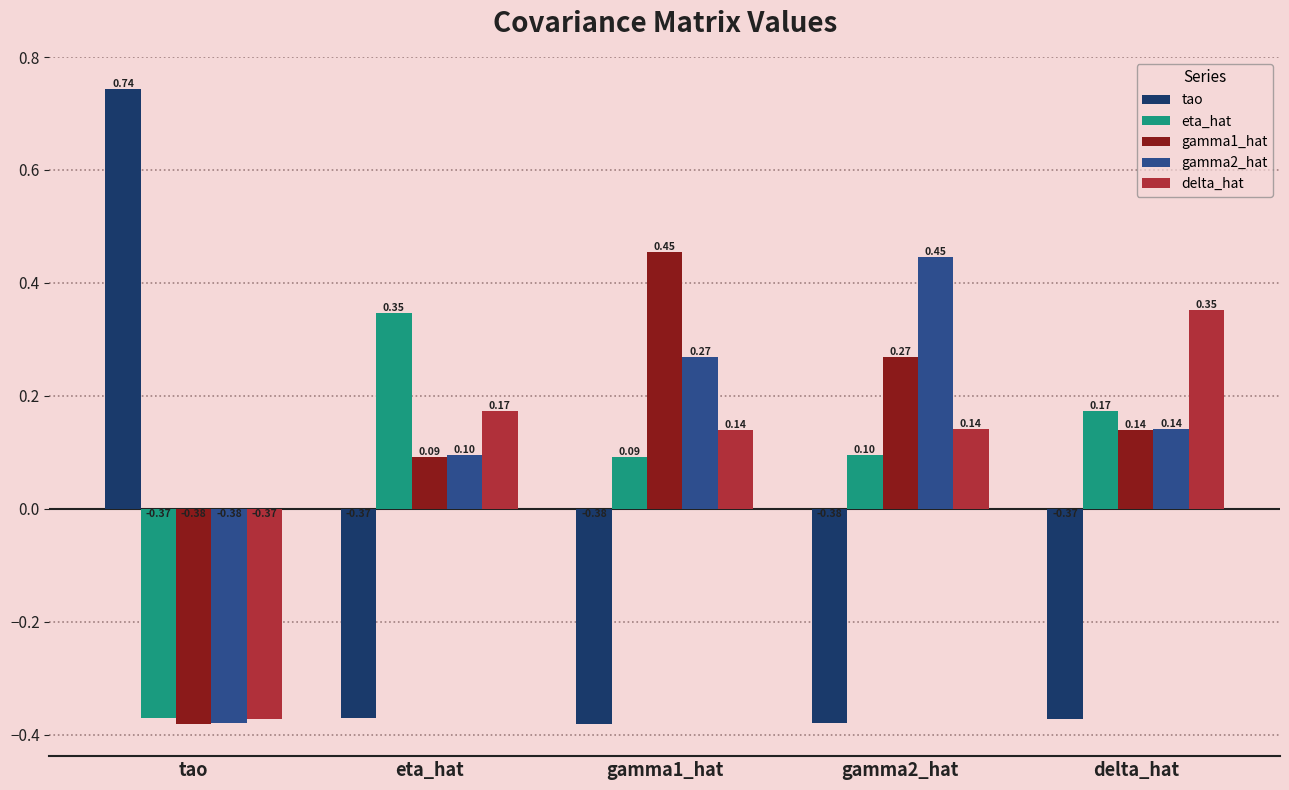

Where does the gamma2_hat series first go above 0?

eta_hat